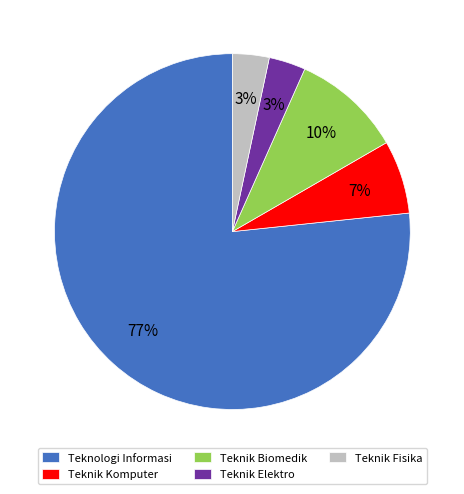

What is the largest slice in the pie chart?

Teknologi Informasi